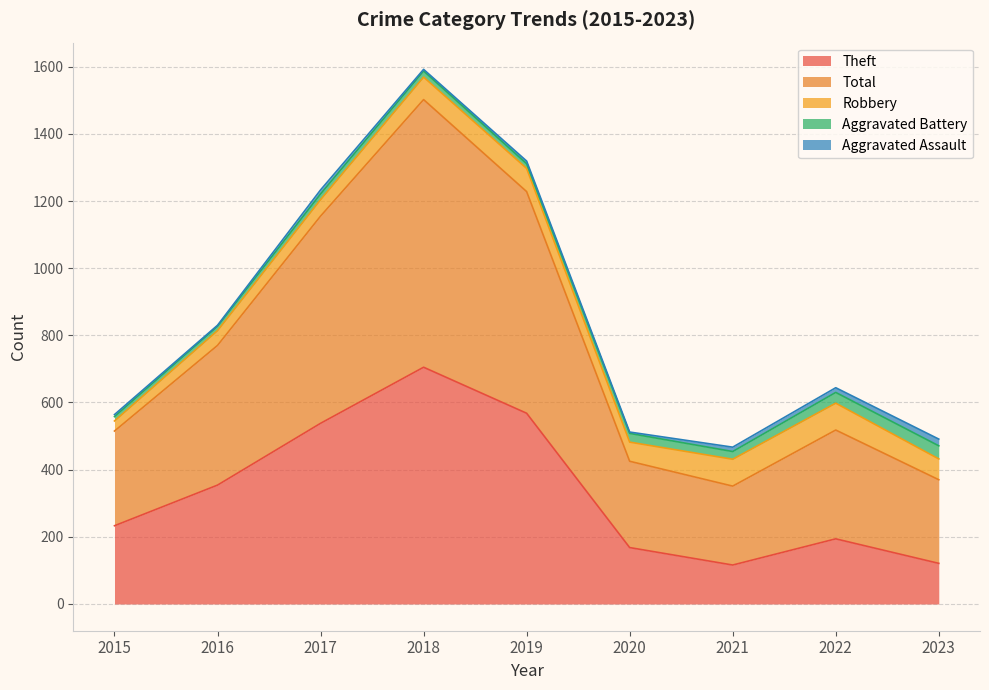

List the labels in order of Robbery value, largest first.

2021, 2022, 2019, 2018, 2023, 2020, 2017, 2016, 2015